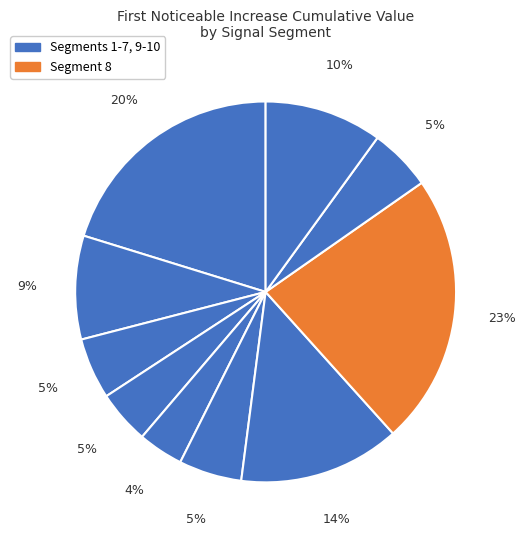

How many segments does this pie chart have?

10